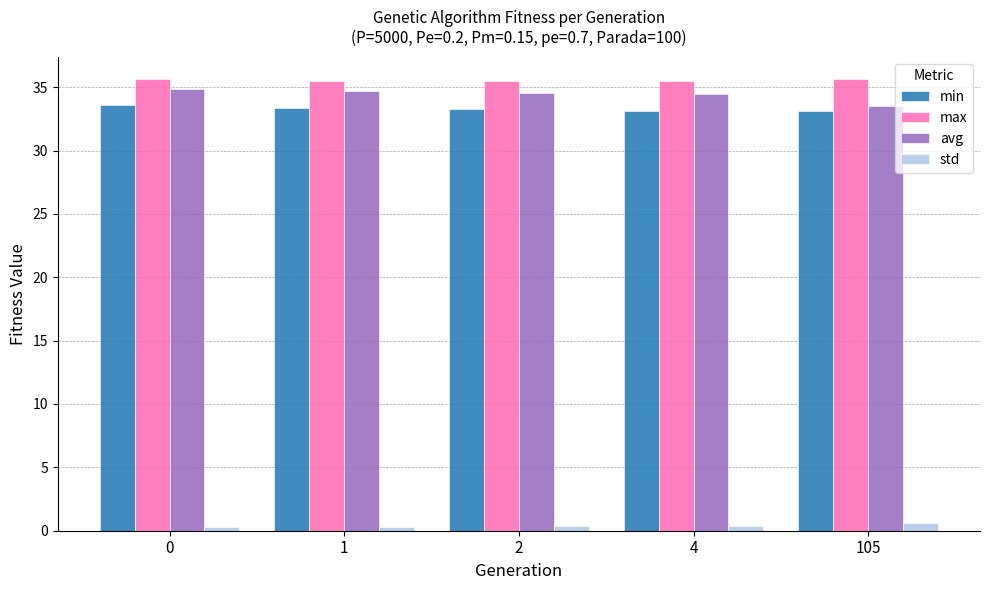

What value does the std series have at 2?

0.4